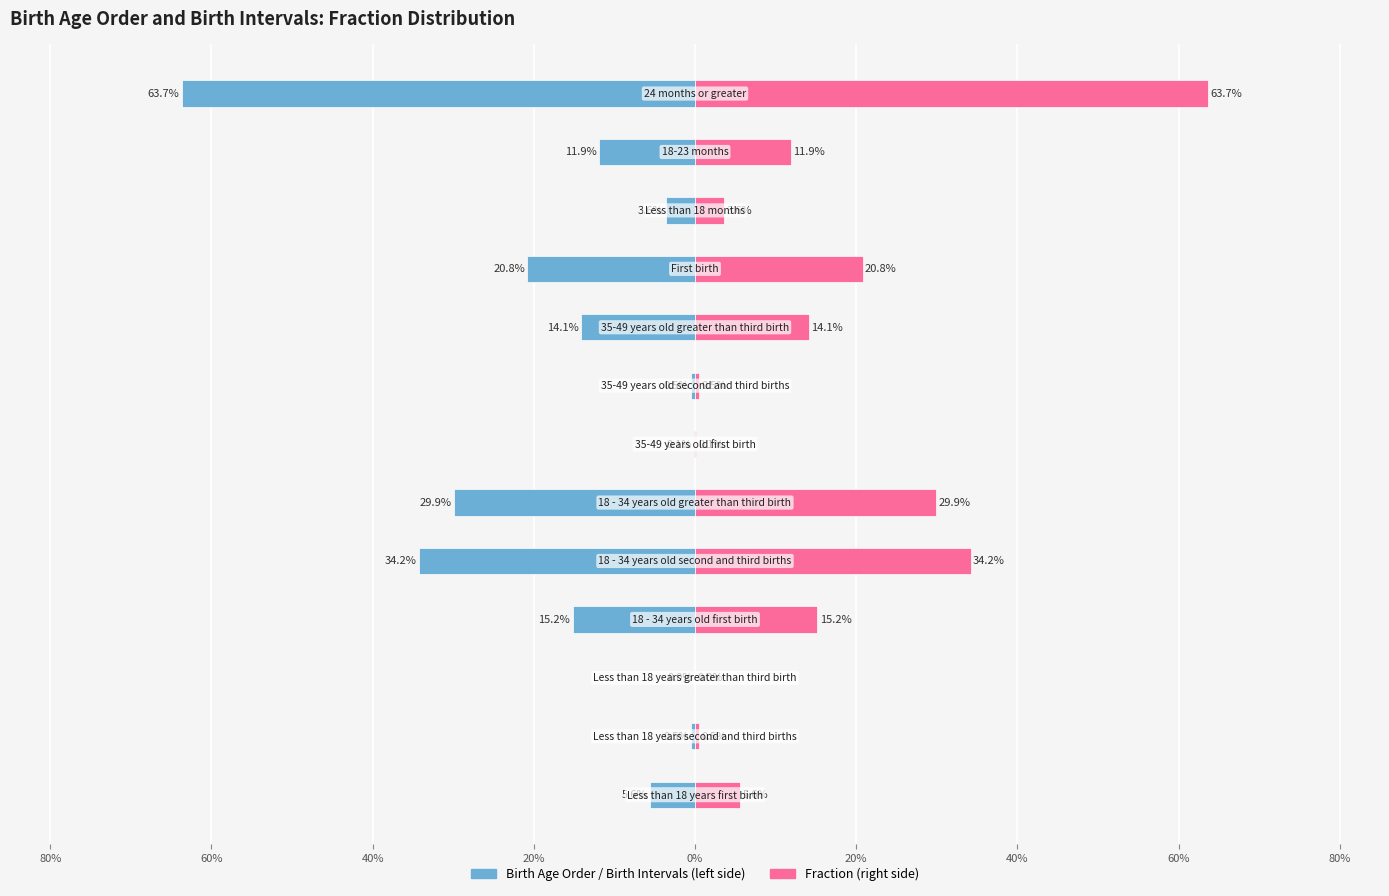

What is the average value of the Fraction series?

15.4